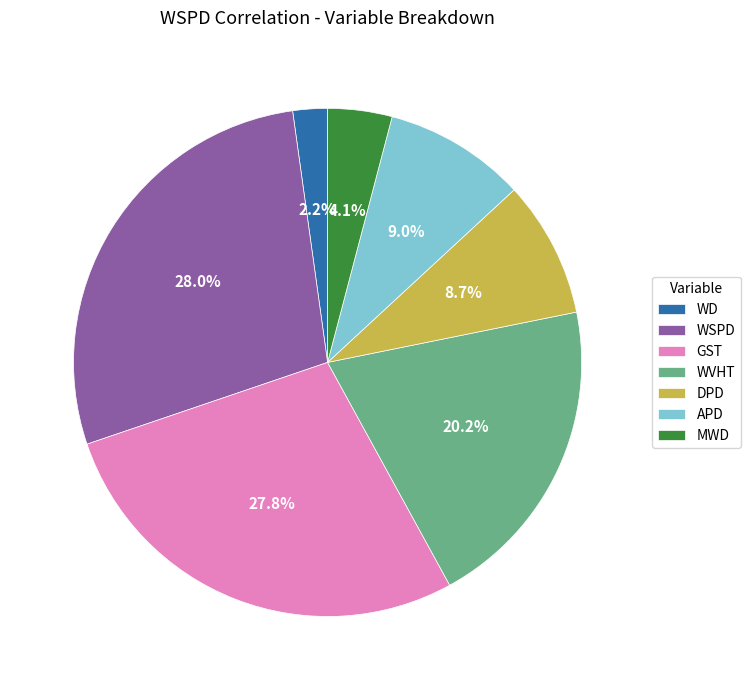

How many segments does this pie chart have?

7